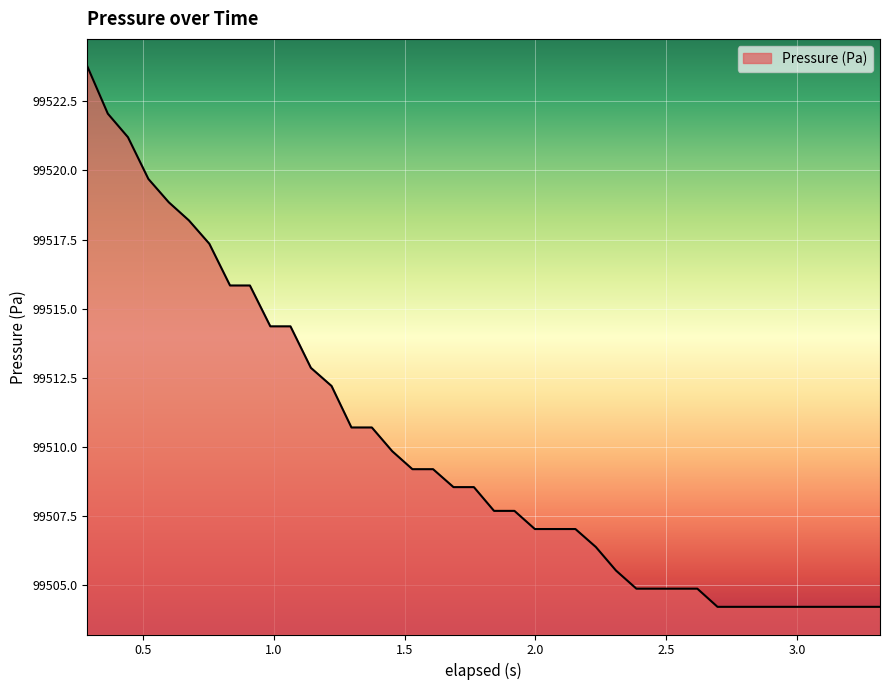

What is the minimum value shown in the chart?

99504.2